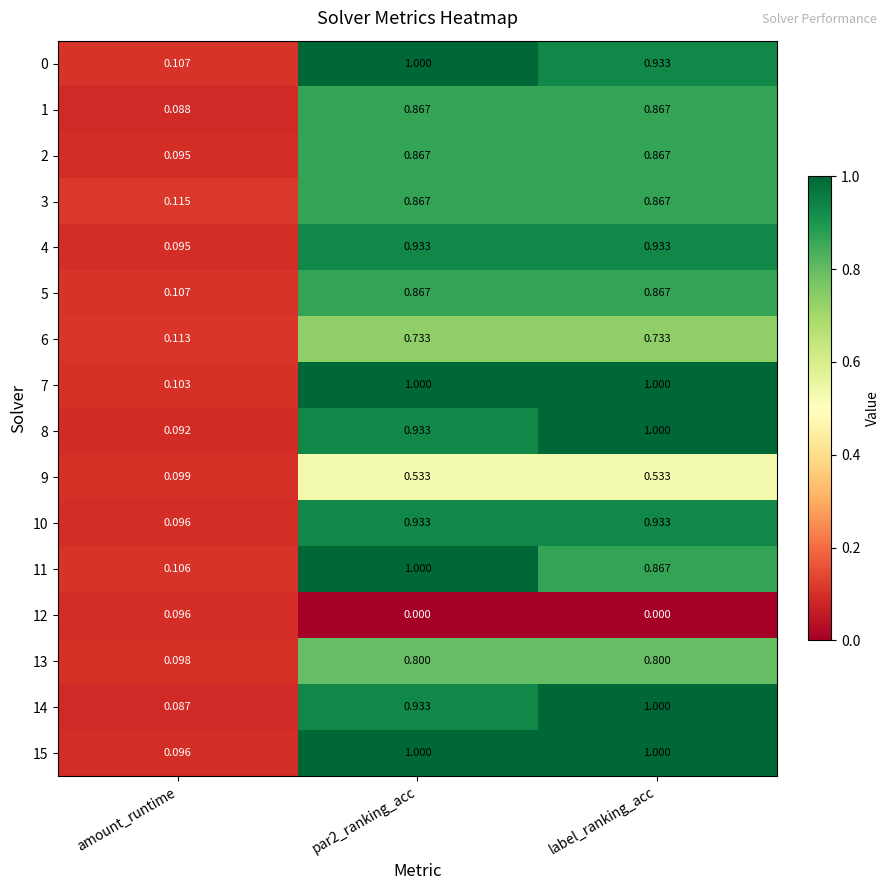

Which series has the largest range (max minus min)?

14